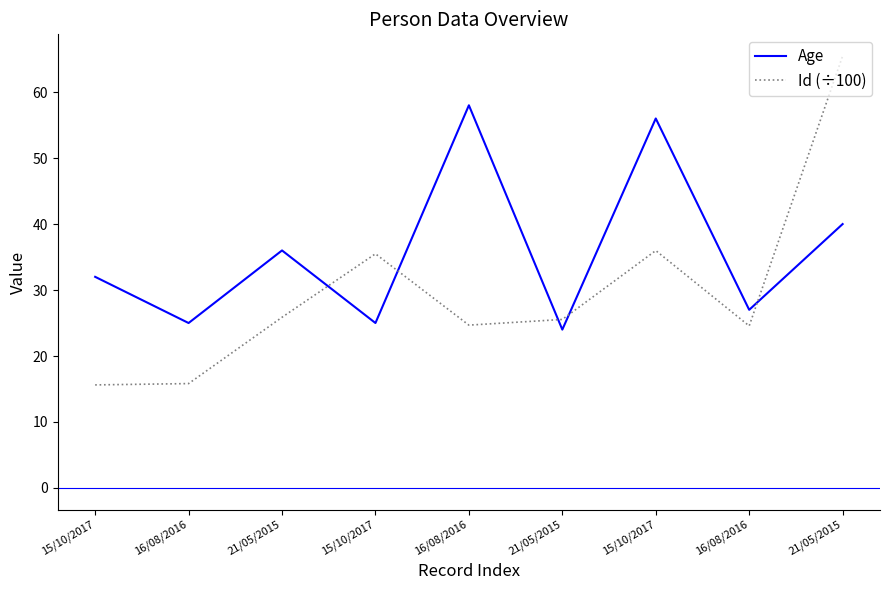

Between 21/05/2015 and 16/08/2016, which is larger?

16/08/2016